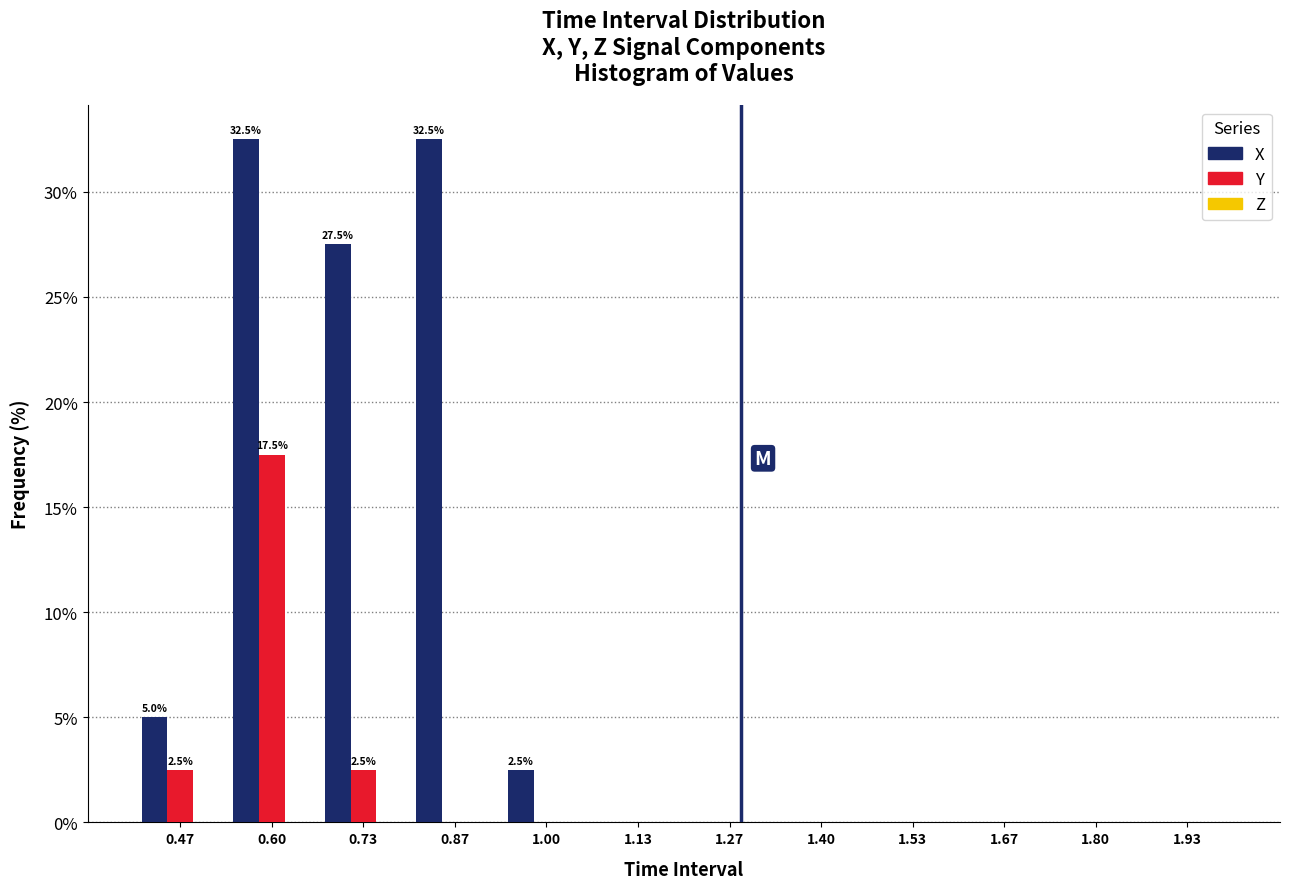

At which category is the sum across all series the highest?

0.60